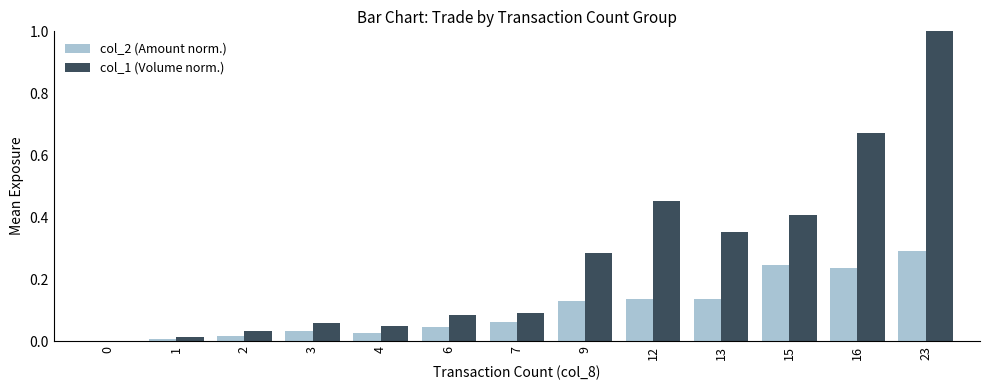

Which series has the widest spread of values?

col_1 (Volume norm.)